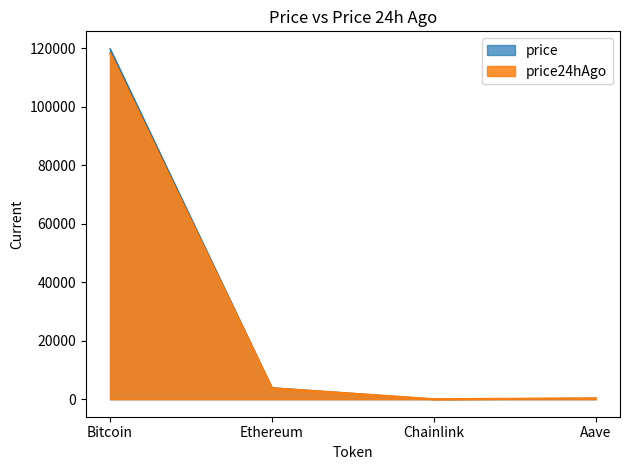

What is the difference between the price24hAgo values at Ethereum and Bitcoin?

114439.0